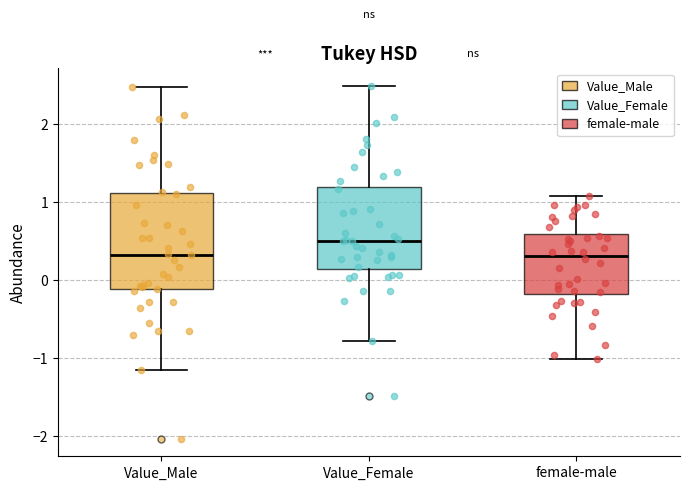

Where is the lower edge of the box for Value_Female on the y-axis? The values are not printed on the chart, so give them approximately, as read against the axis.

0.1